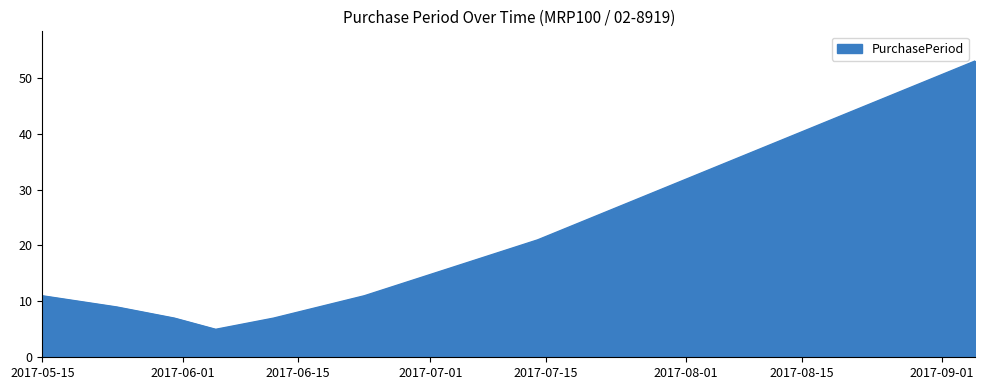

How many interior local valleys (lower than both neighbors) does the data have?

1